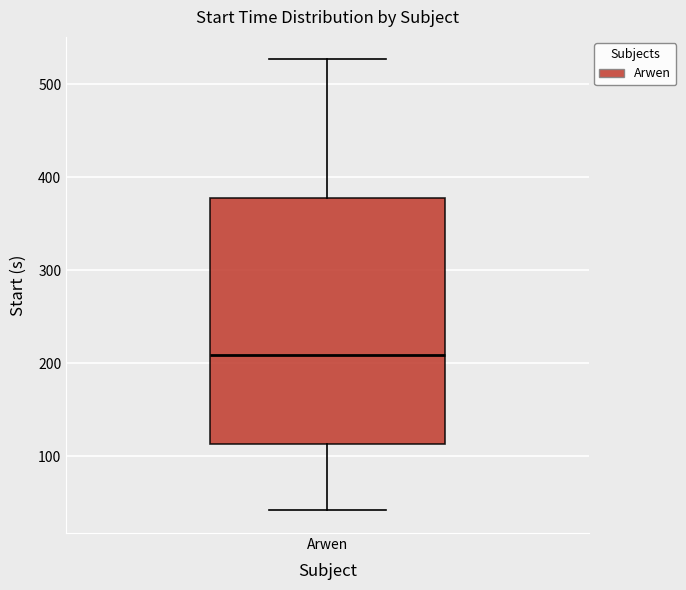

Transcribe this box plot: give where the median line is, the range the box spans, and where the two whiskers end, as read against the y-axis. The values are not printed on the chart, so give them approximately, as read against the axis.

median 210, box 110 to 380, whiskers 40 to 530